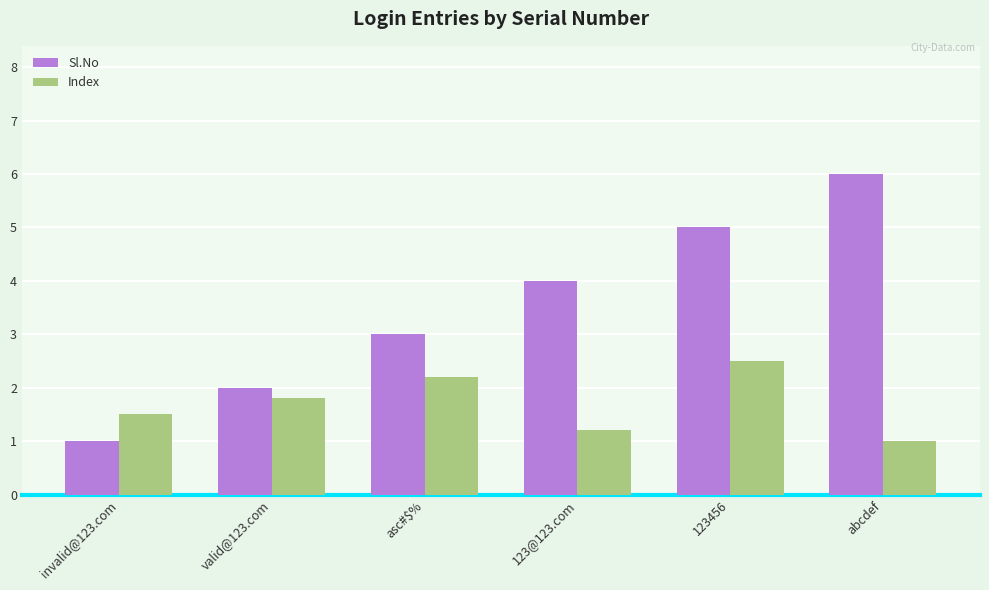

What is the approximate value of Index at invalid@123.com?

1.5